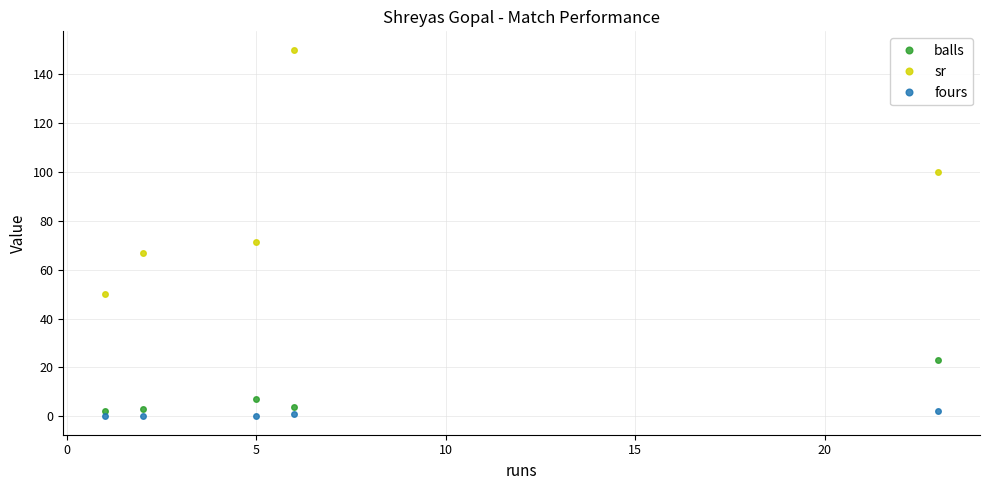

Which series has the widest spread of values?

sr